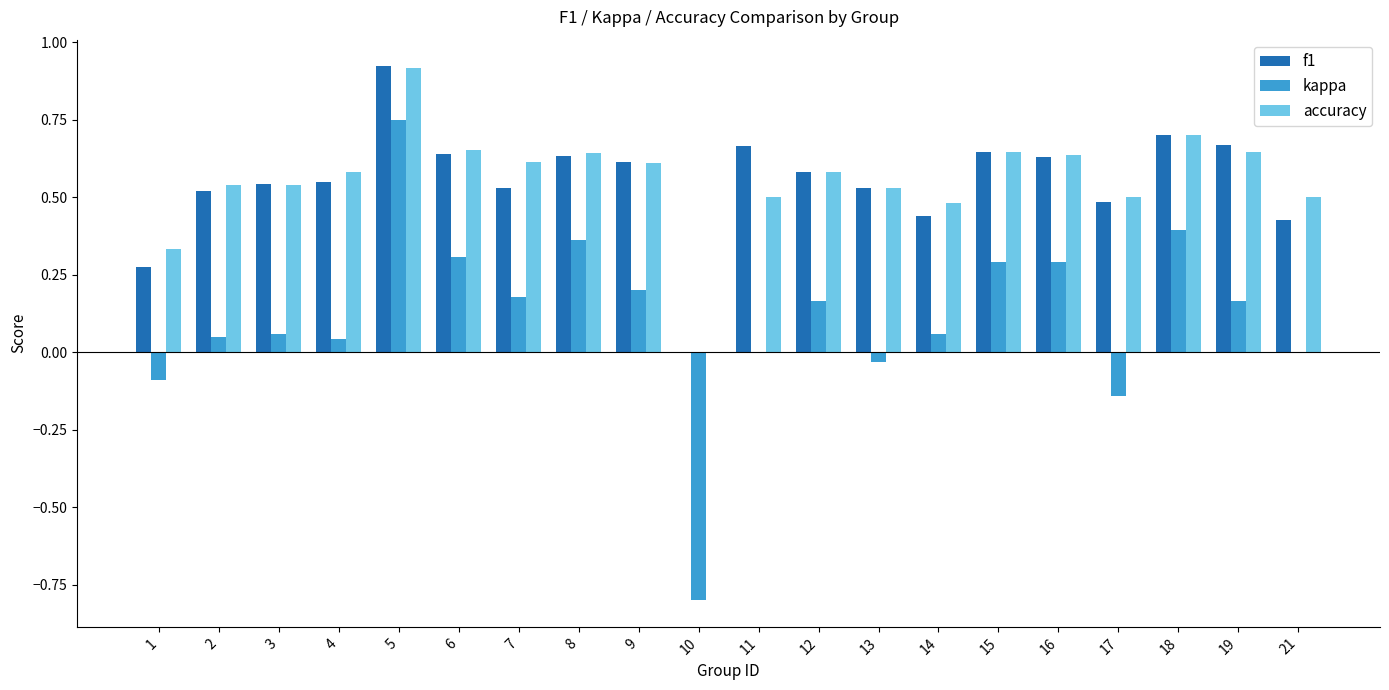

Which category has the highest value in the accuracy series?

5